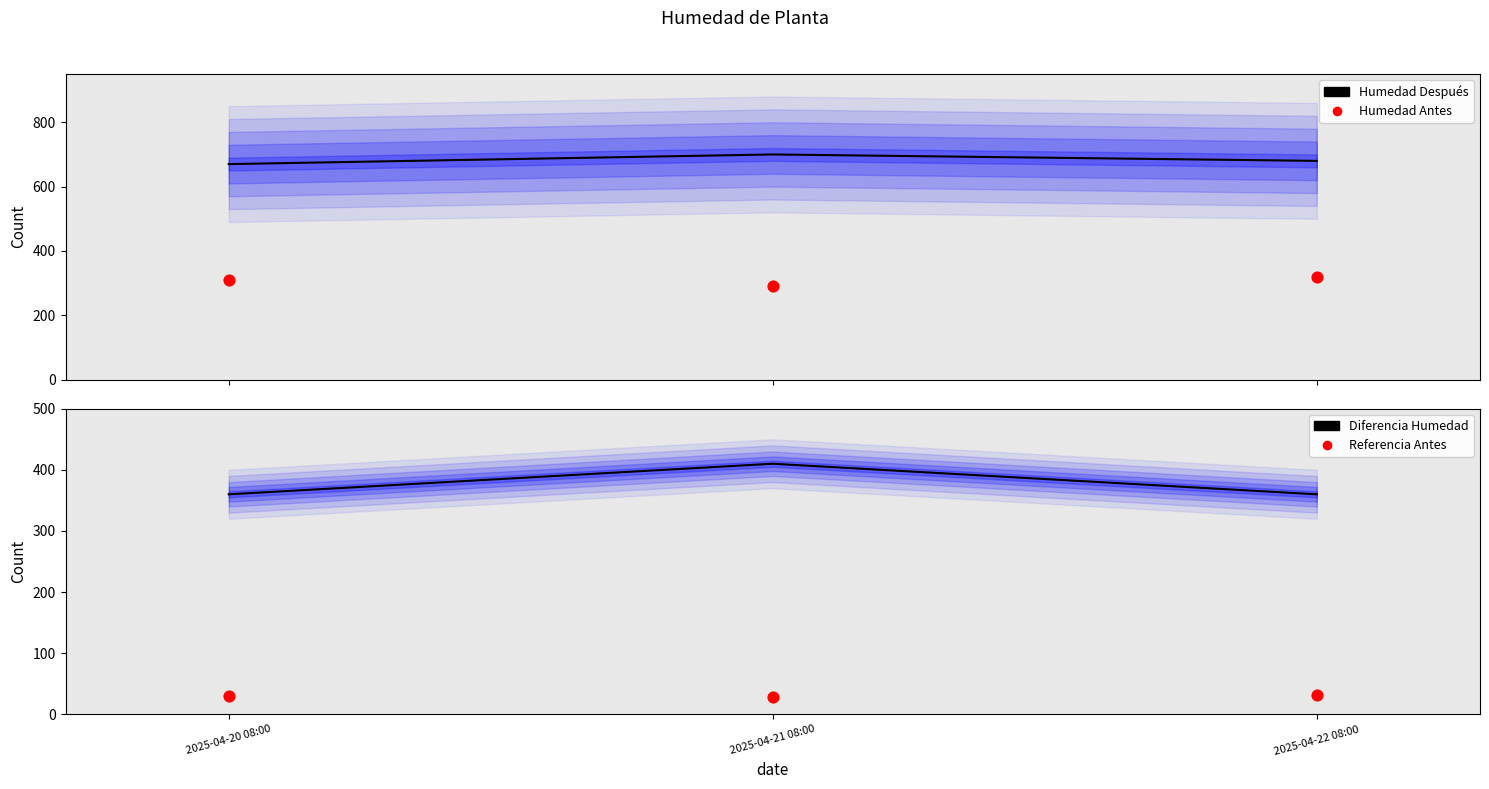

What are all the series names shown in the legend?

Humedad Después, Humedad Antes, Diferencia Humedad, Referencia Antes